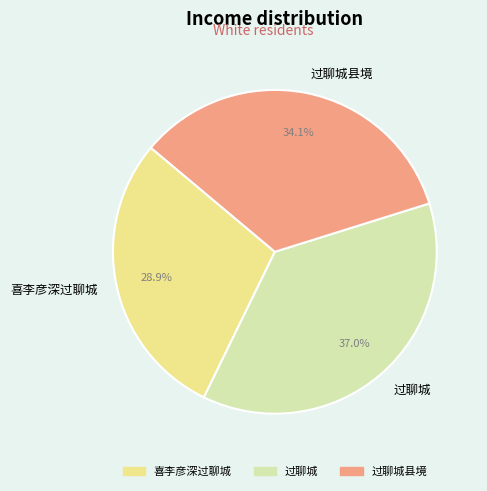

Which category has the smallest portion of the pie?

喜李彦深过聊城